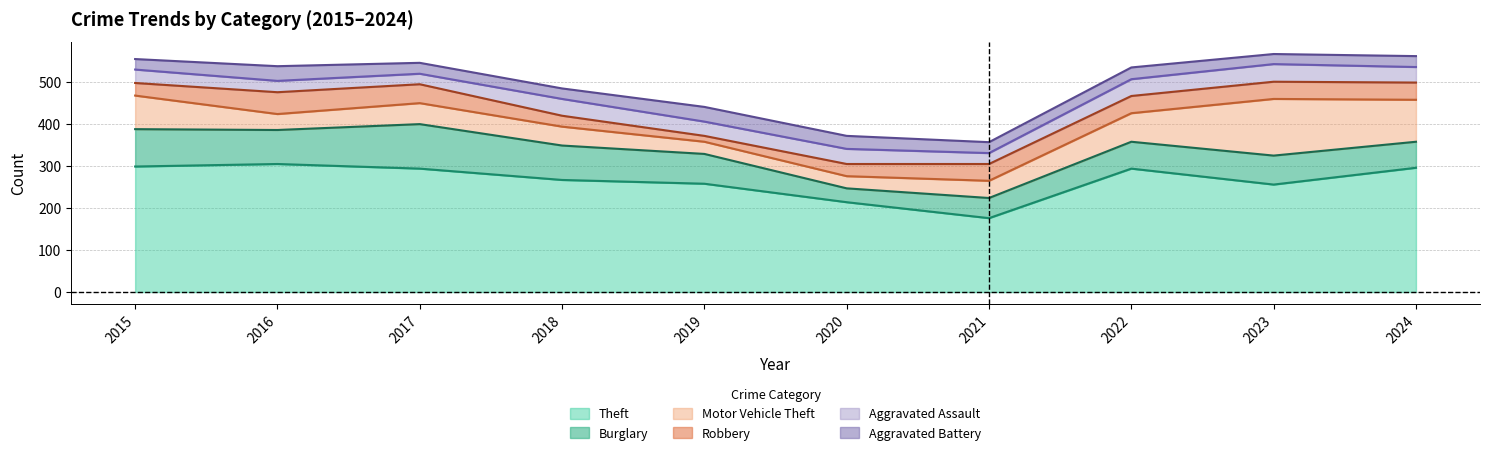

How many data points in Aggravated Assault are less than 36?

5